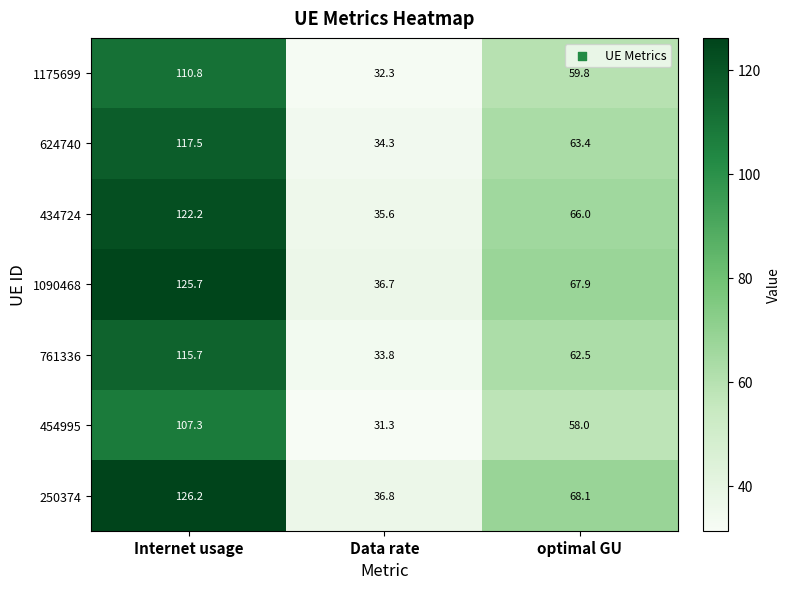

Which label corresponds to the smallest value in the chart?

Data rate